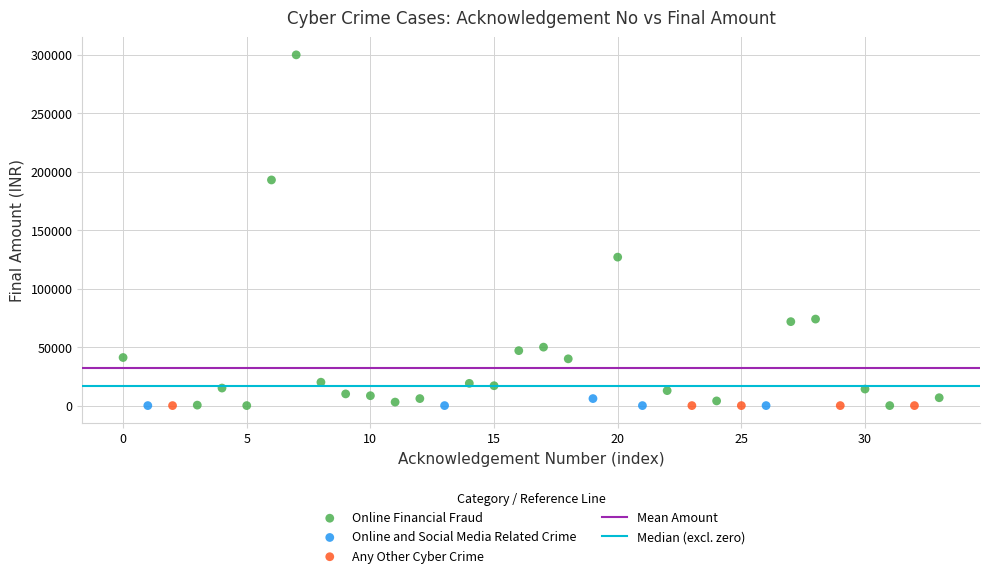

Which series contains the highest Y value?

Online Financial Fraud